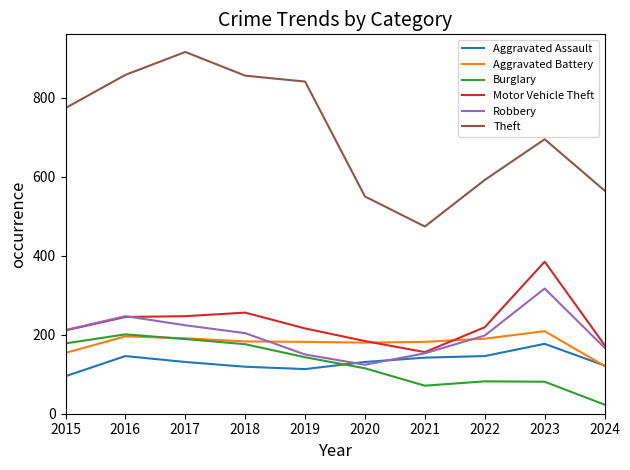

What is the sum of the Theft values at 2021 and 2016?

1332